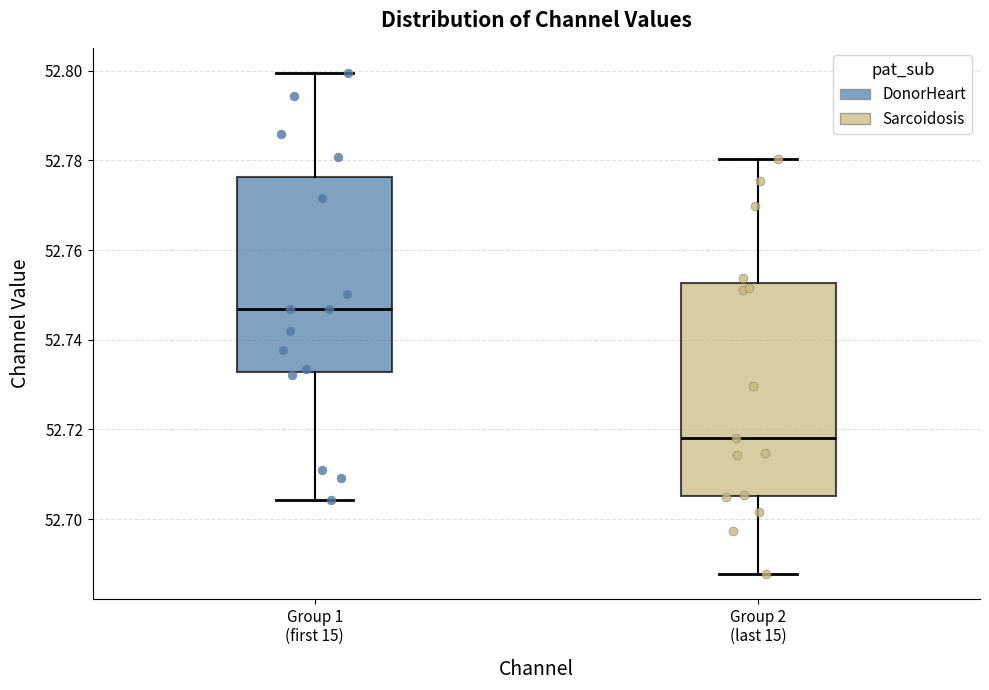

Reading left to right, read every box against the y-axis: the position of its median line, the range the box covers, and the ends of its whiskers. The values are not printed on the chart, so give them approximately, as read against the axis.

Group 1 (first 15): median 52.746, box 52.732 to 52.776, whiskers 52.704 to 52.800
Group 2 (last 15): median 52.718, box 52.706 to 52.752, whiskers 52.688 to 52.780